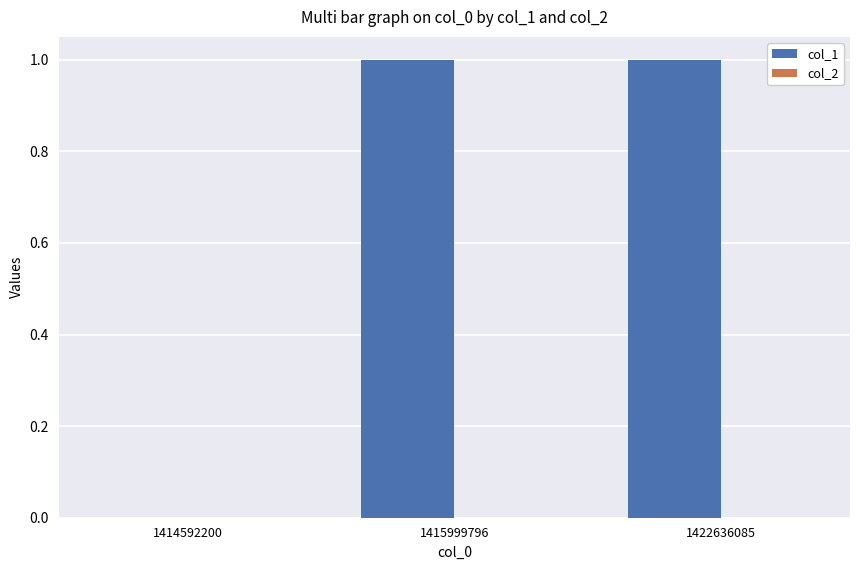

Which has a higher value, 1414592200 or 1415999796?

1415999796